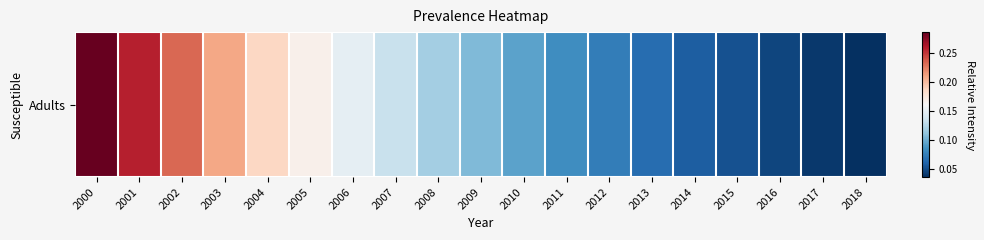

How many categories are shown in the chart?

19